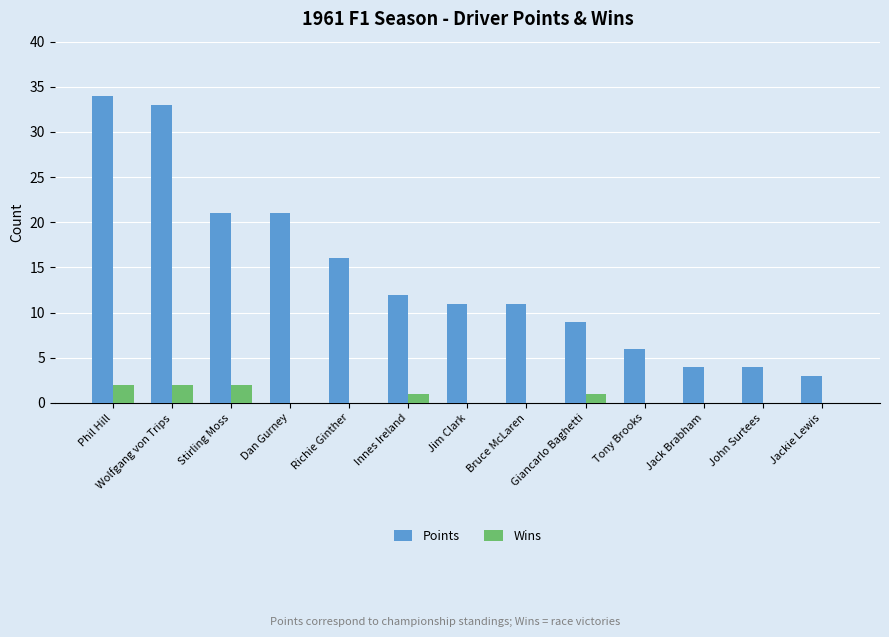

Between Dan Gurney and Jim Clark, which series saw the biggest shift?

Points